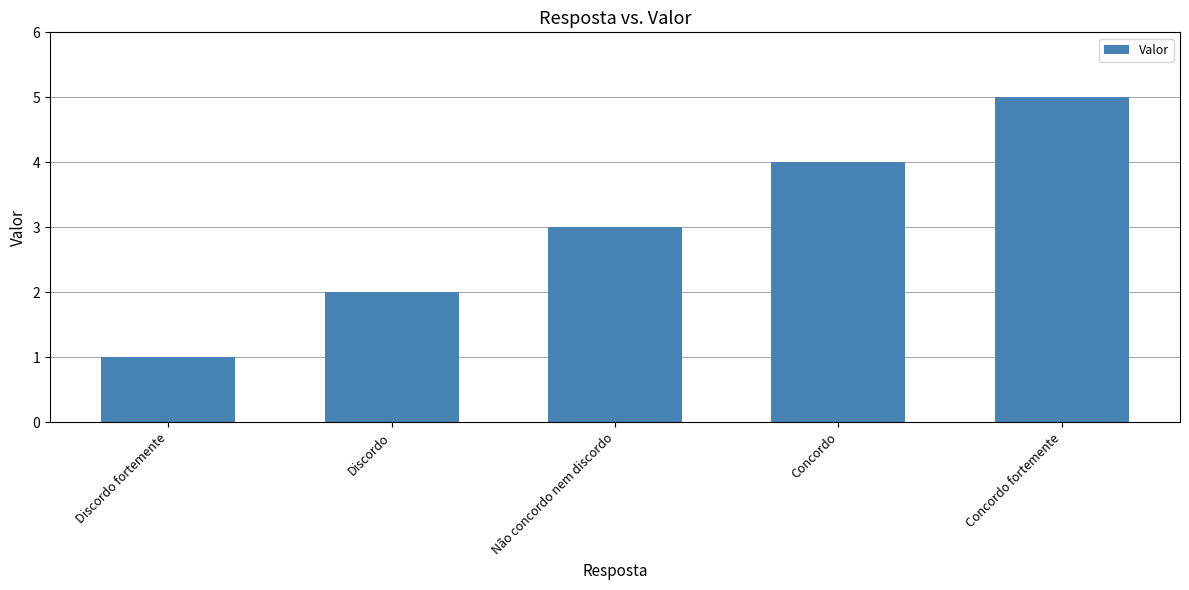

Between Não concordo nem discordo and Discordo fortemente, which is larger?

Não concordo nem discordo